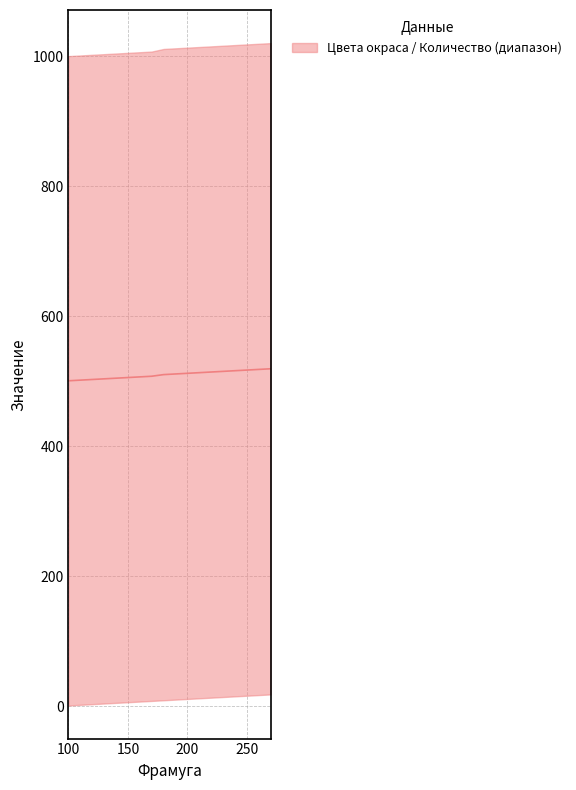

What is the ratio of the value at 190 to the value at 230?

1.0